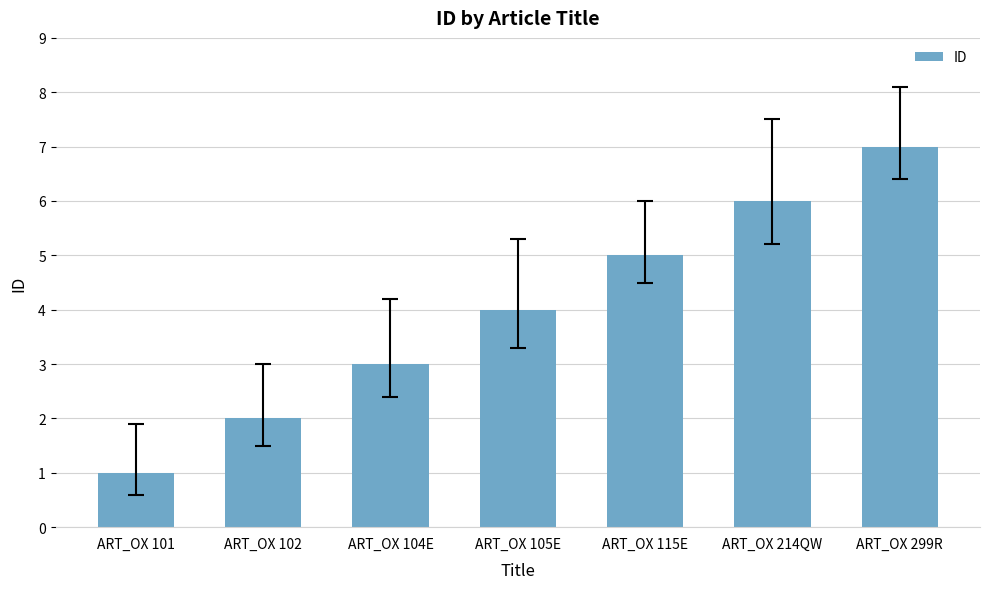

What value does the data have at ART_OX 214QW?

6